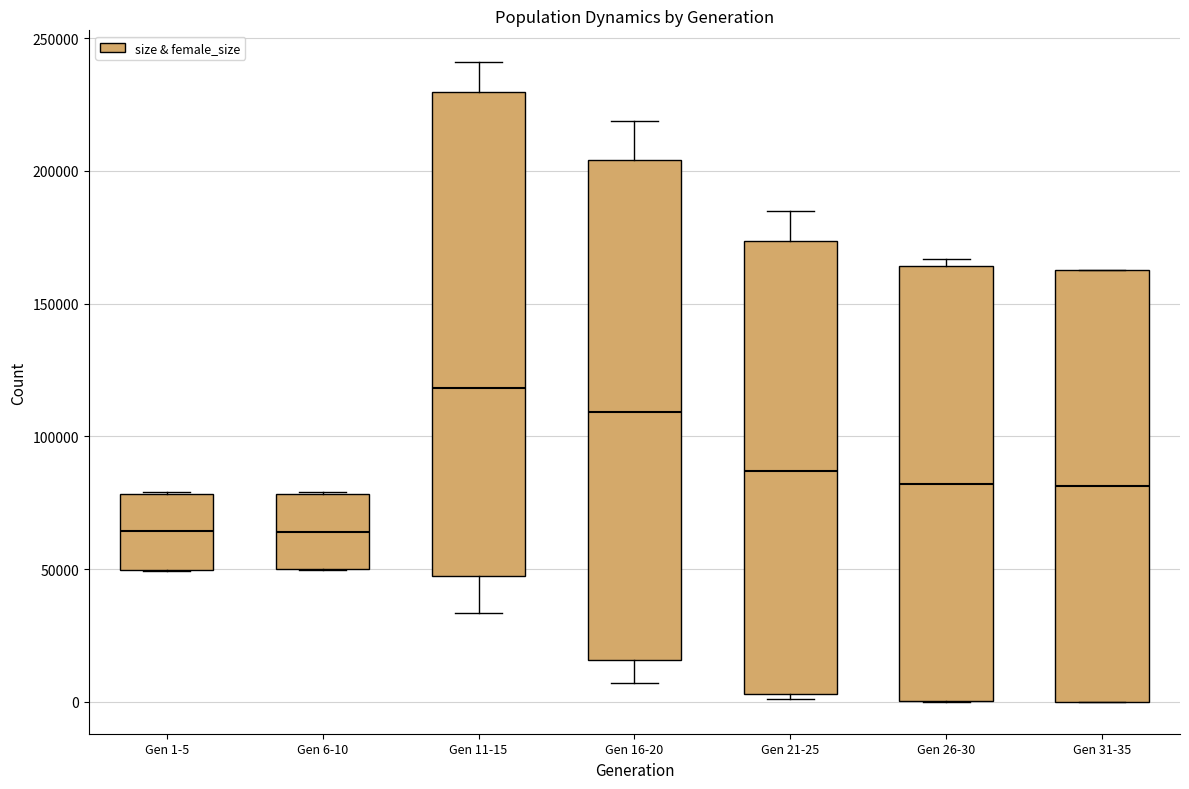

Reading left to right, read every box against the y-axis: the position of its median line, the range the box covers, and the ends of its whiskers. The values are not printed on the chart, so give them approximately, as read against the axis.

Gen 1-5: median 65000, box 50000 to 80000, whiskers 50000 to 80000
Gen 6-10: median 65000, box 50000 to 80000, whiskers 50000 to 80000
Gen 11-15: median 120000, box 45000 to 230000, whiskers 35000 to 240000
Gen 16-20: median 110000, box 15000 to 205000, whiskers 5000 to 220000
Gen 21-25: median 85000, box 5000 to 175000, whiskers 0 to 185000
Gen 26-30: median 80000, box 0 to 165000, whiskers 0 to 165000 (just above the box's upper edge)
Gen 31-35: median 80000, box 0 to 165000, whiskers 0 to 165000